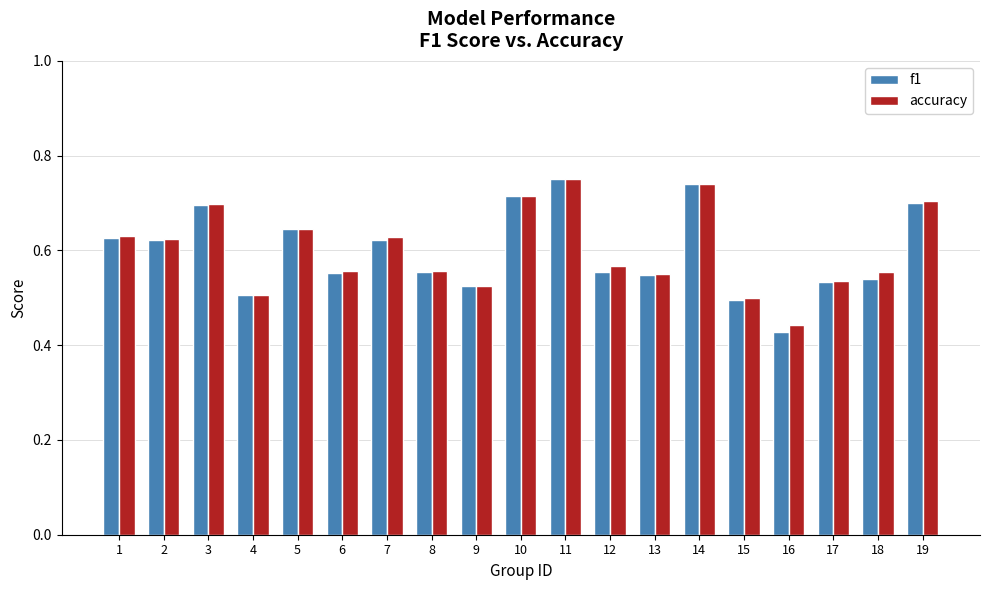

How many groups of bars are there?

19